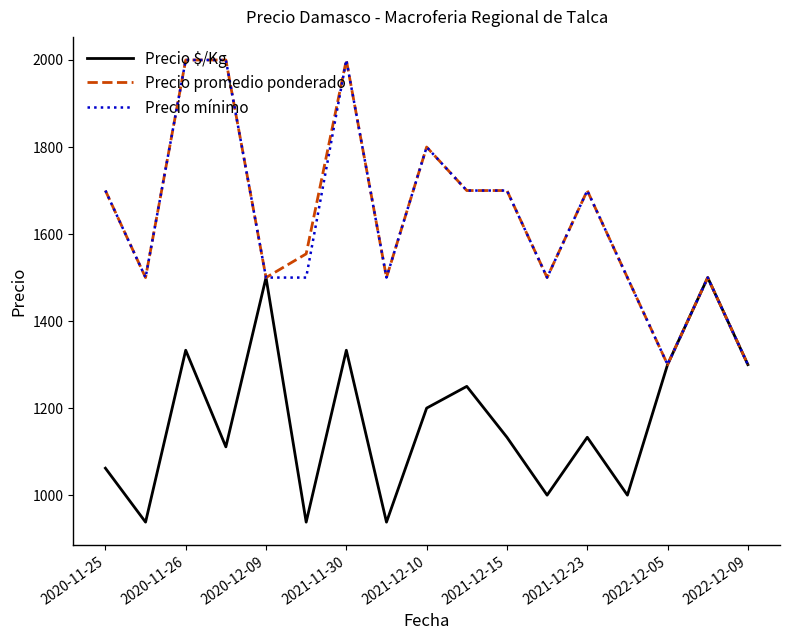

What is the difference between the maximum and minimum values in the Precio mínimo series?

700.0